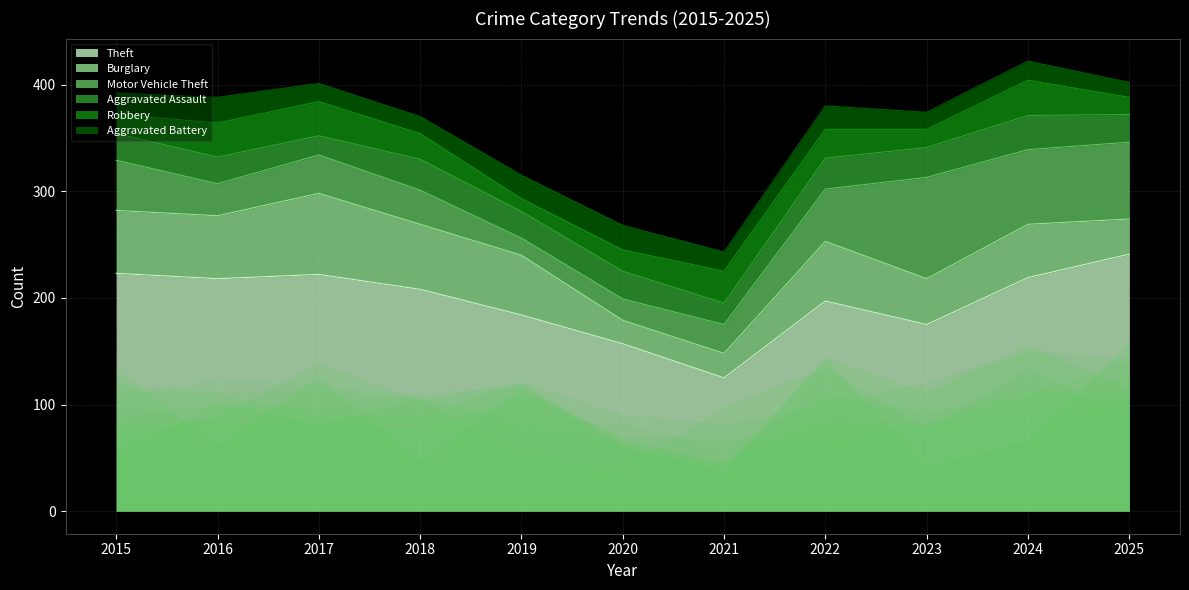

How many interior local valleys does the Theft series have?

3